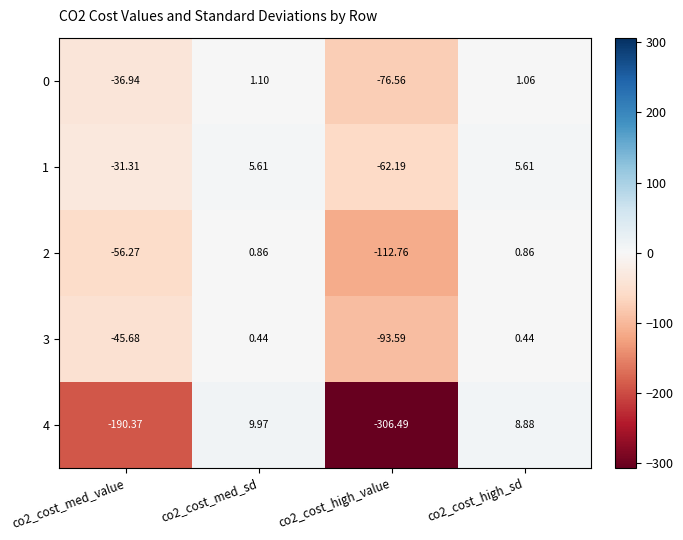

Is the value of 1 at co2_cost_high_value greater than the value of 0 at co2_cost_high_sd?

No